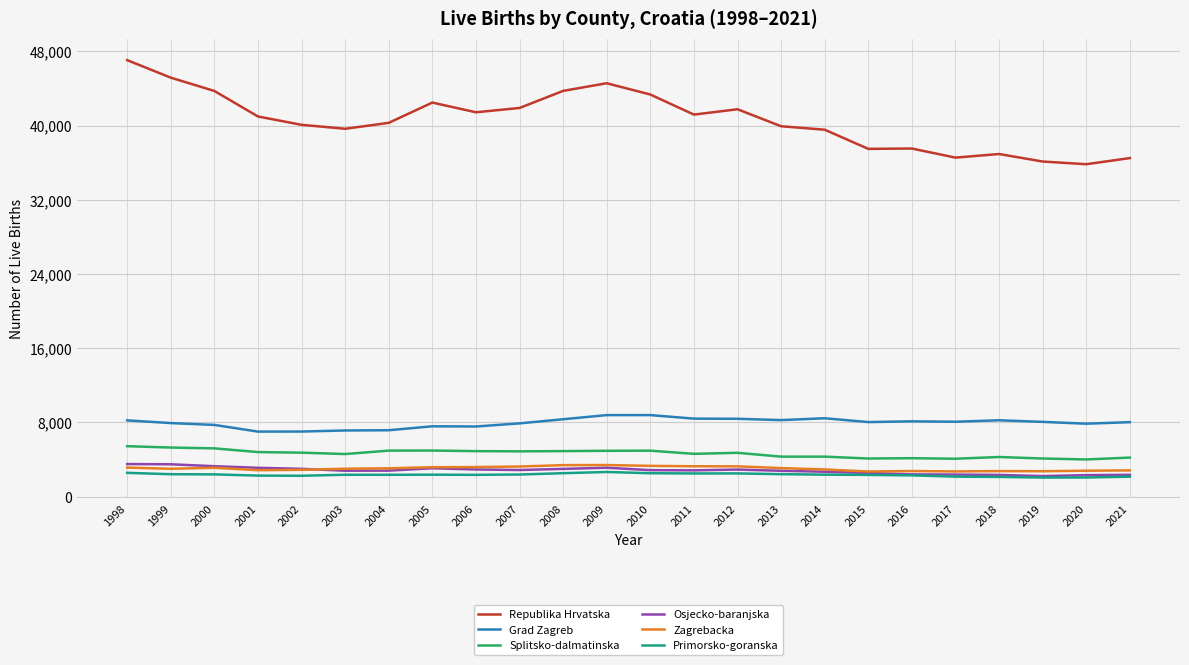

At which category is the sum across all series the highest?

1998